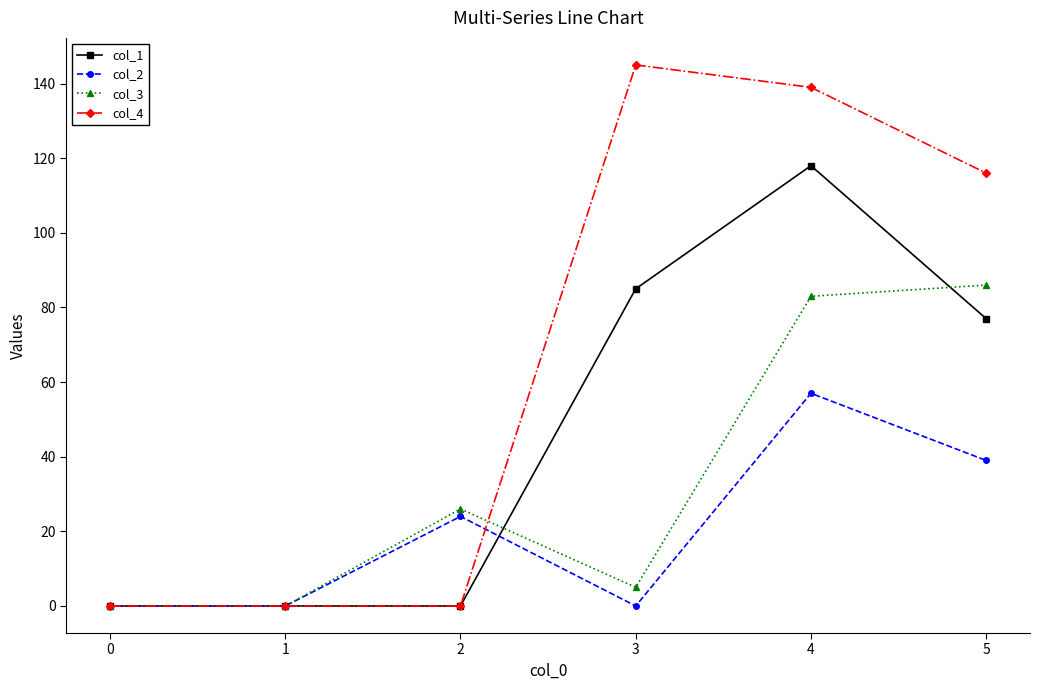

True or false: col_3 has a value of 151 at 4.

False